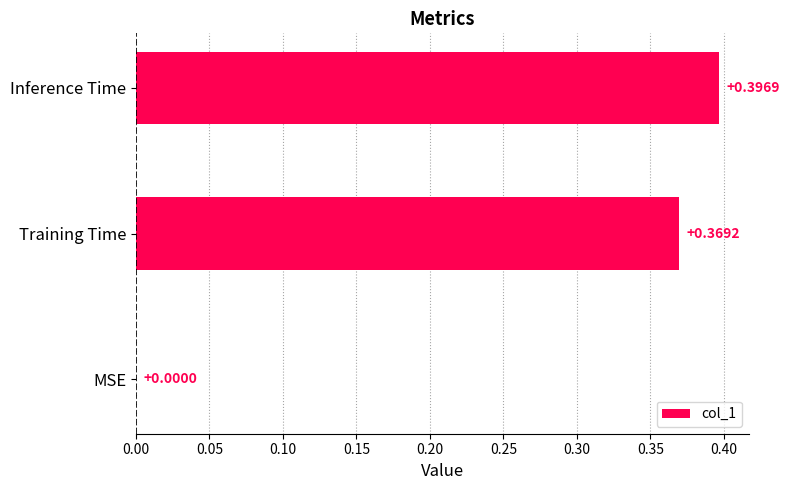

What is the sum of all values?

0.8